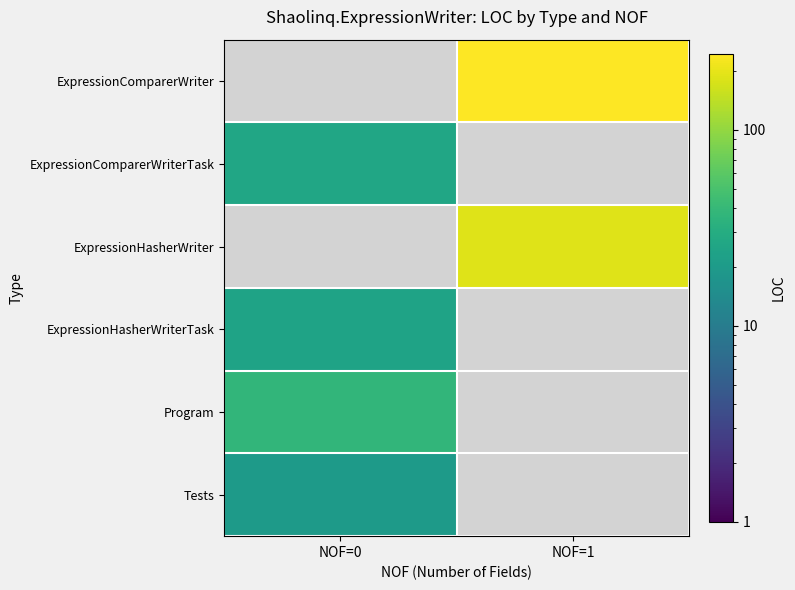

The ExpressionHasherWriterTask series shows 42.8 at NOF=0. True or false?

False